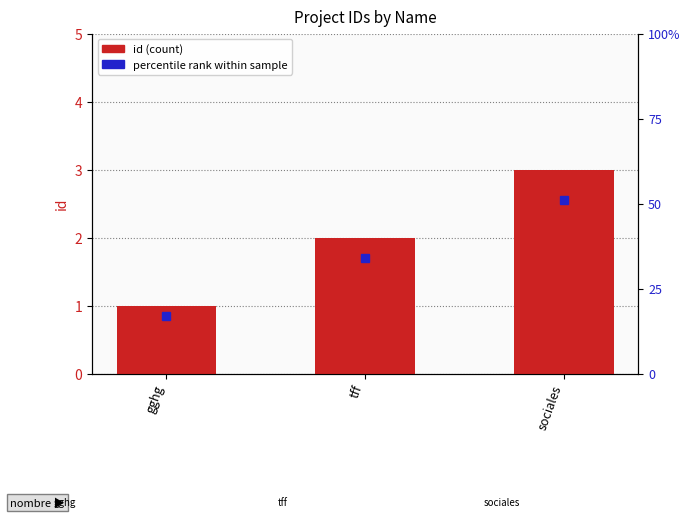

How many categories are shown in the chart?

3